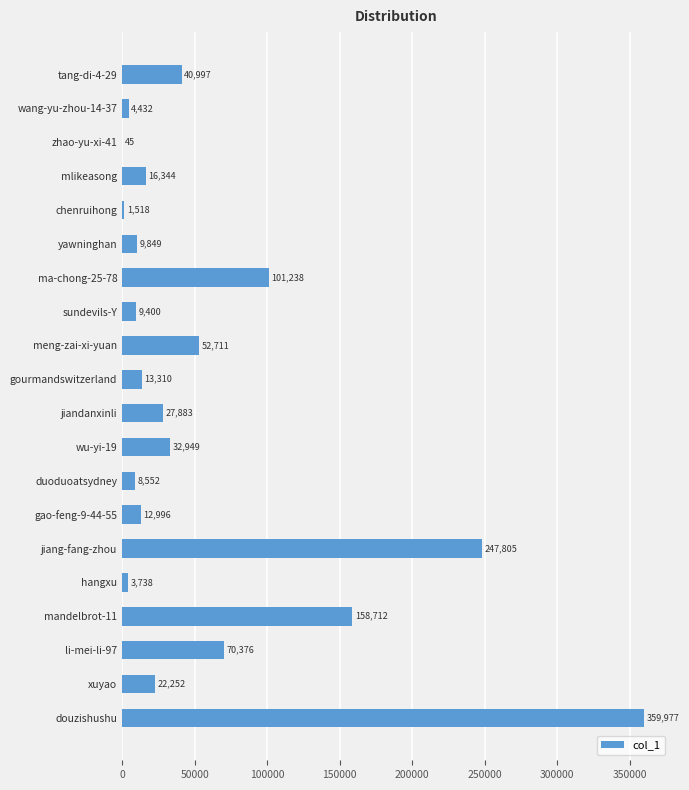

What is the approximate value at yawninghan?

9849